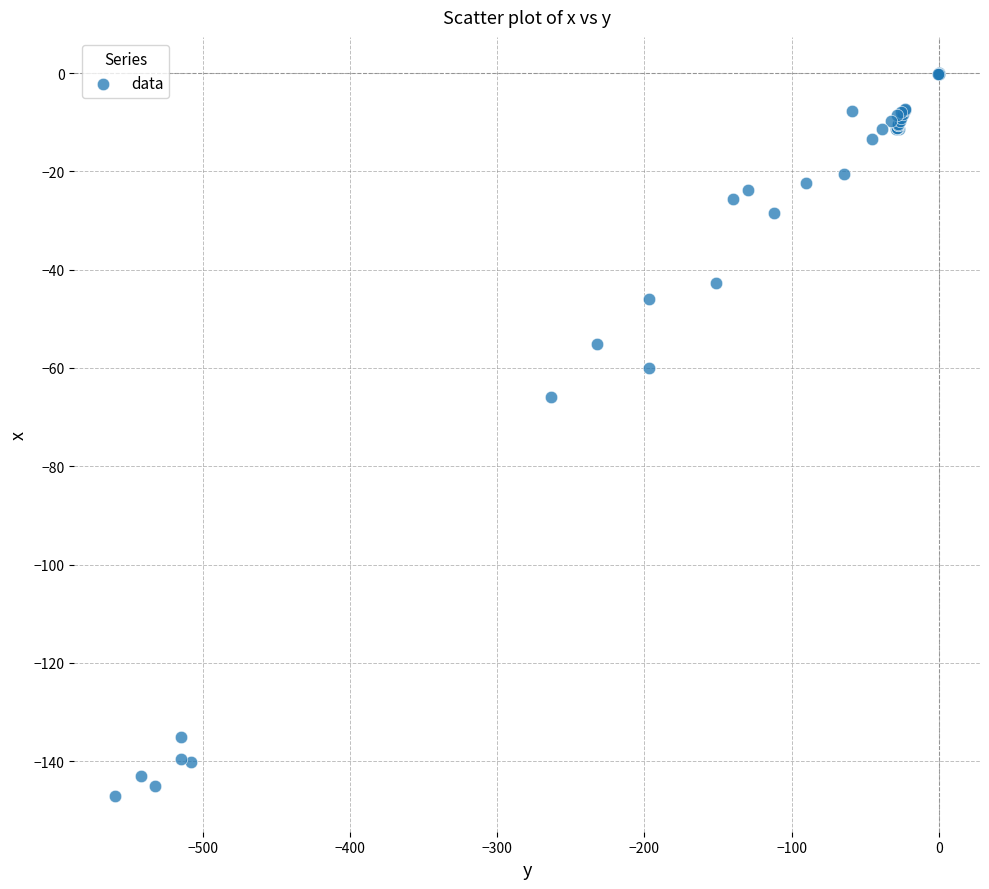

What Y value in the scatter plot is closest to -73?

-65.9